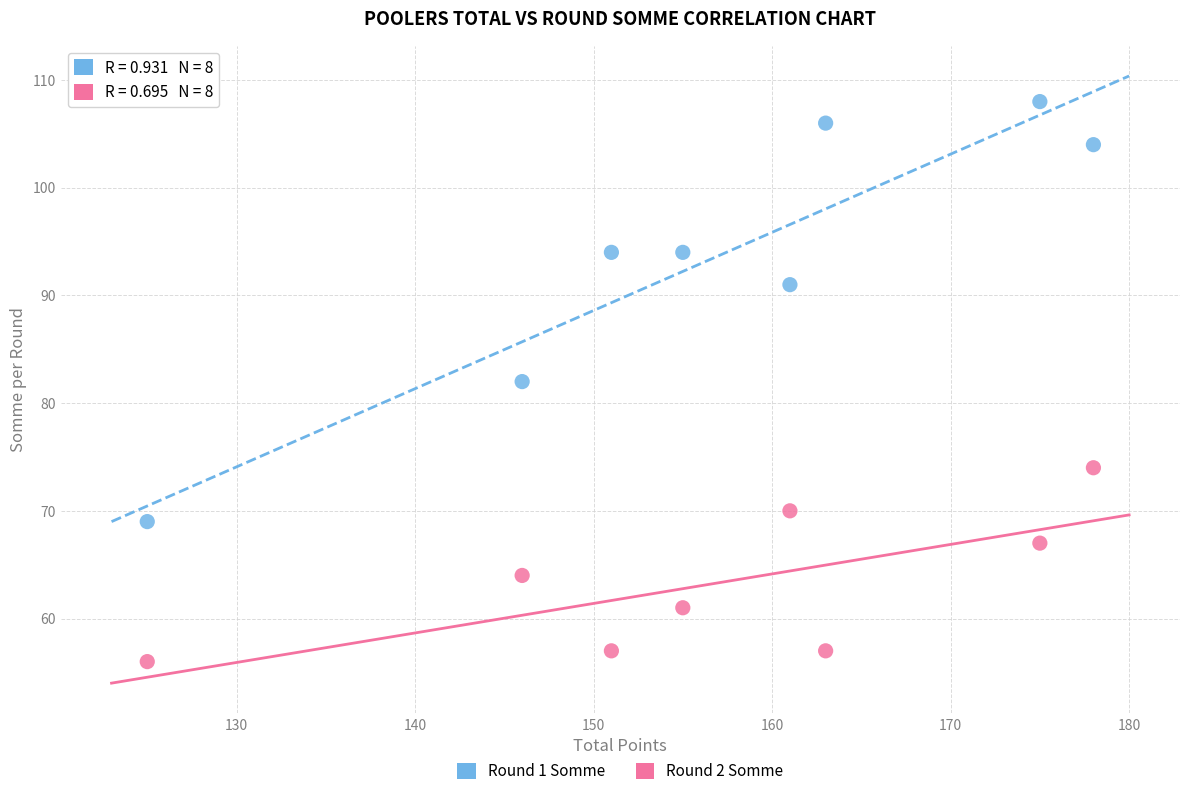

Which series contains the lowest Y value?

Round 2 Somme